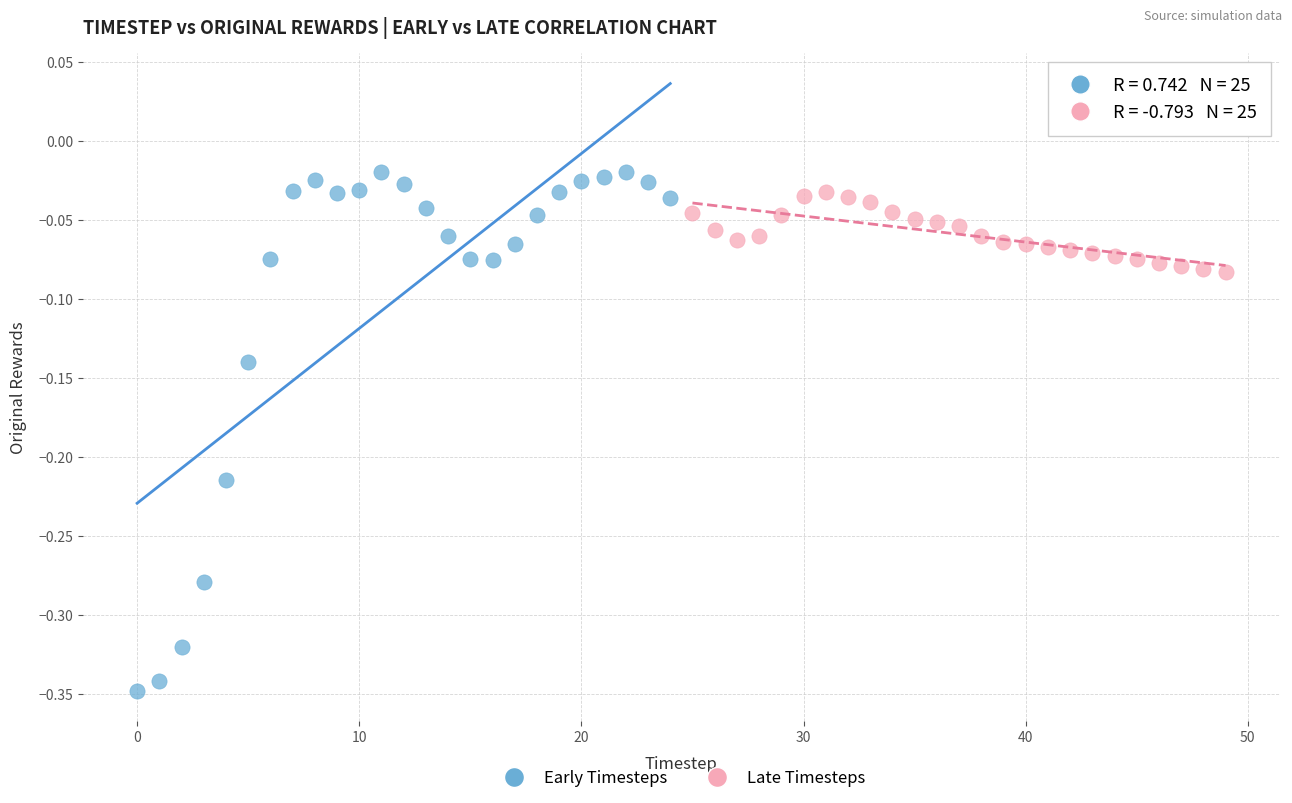

Which series contains the lowest Y value?

Early Timesteps